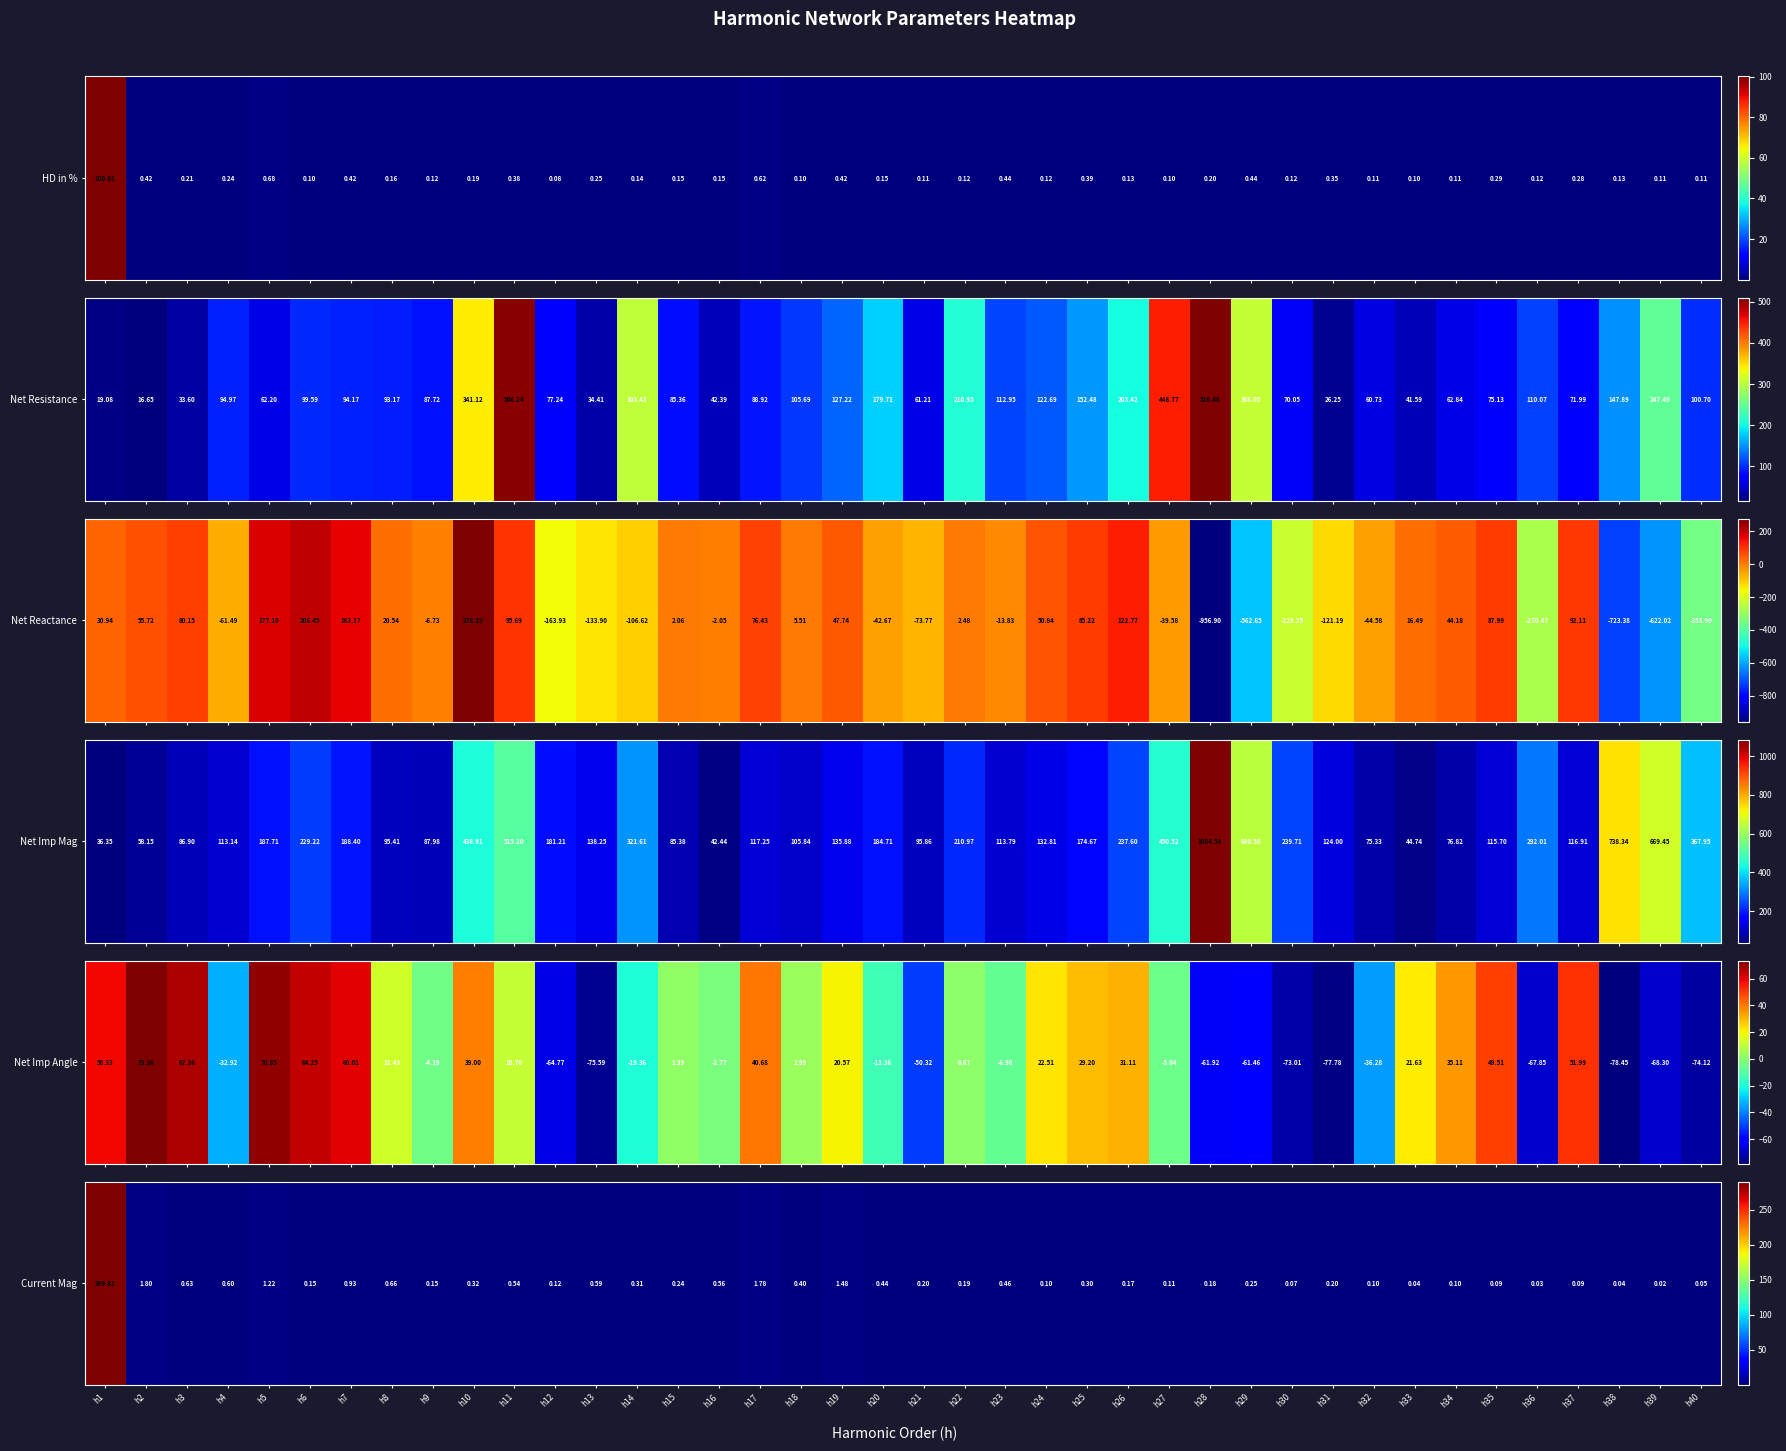

What is the change in value from h11 to h28?

-0.4